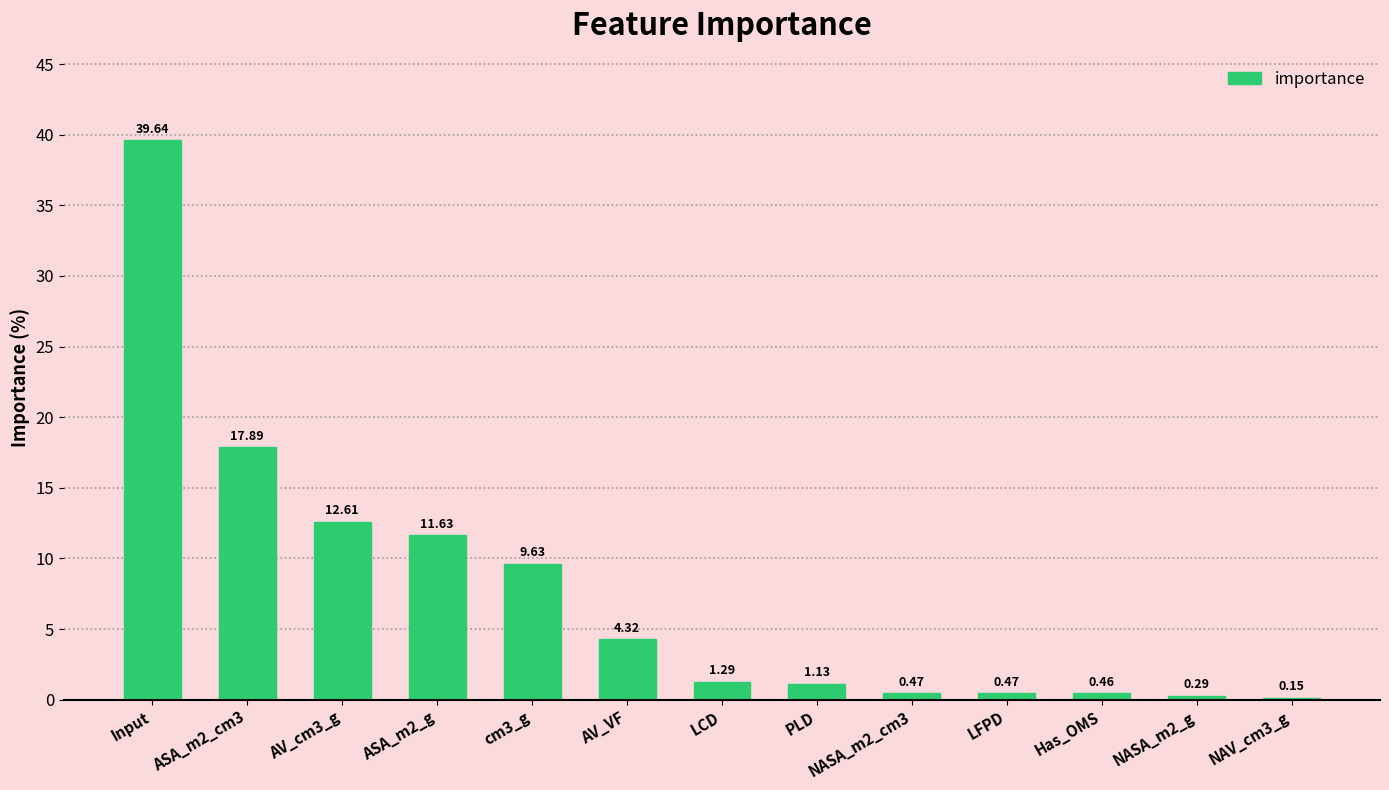

What is the sum of the values at ASA_m2_g and Input?

51.3